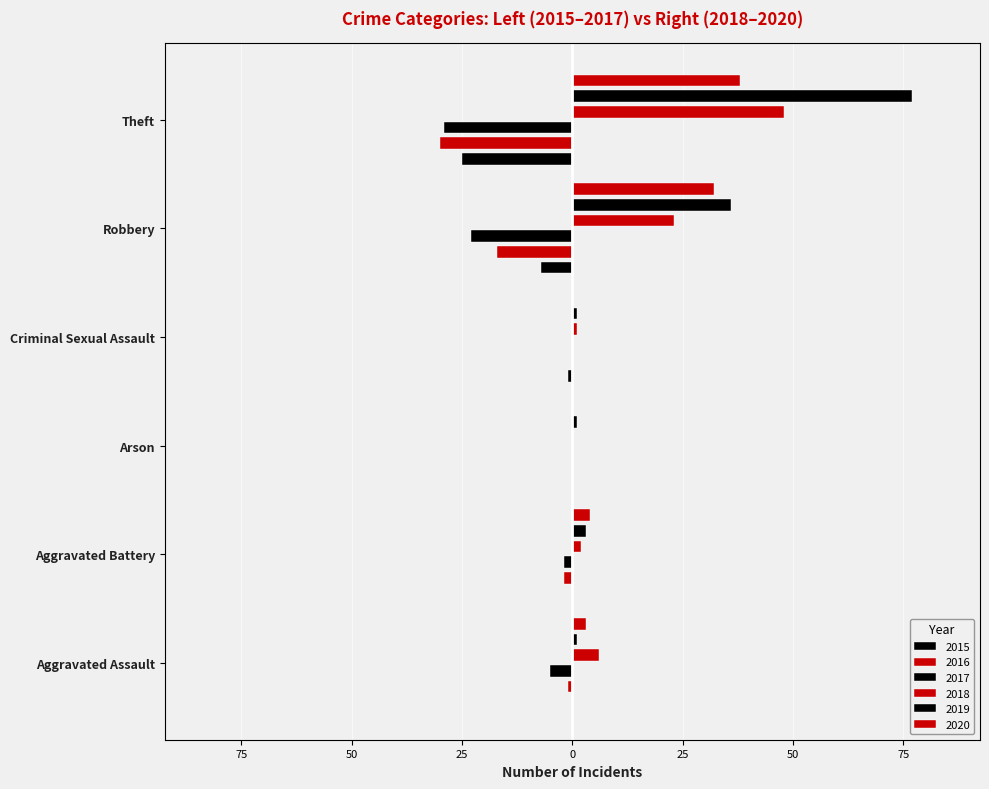

What is the minimum value for 2019?

1